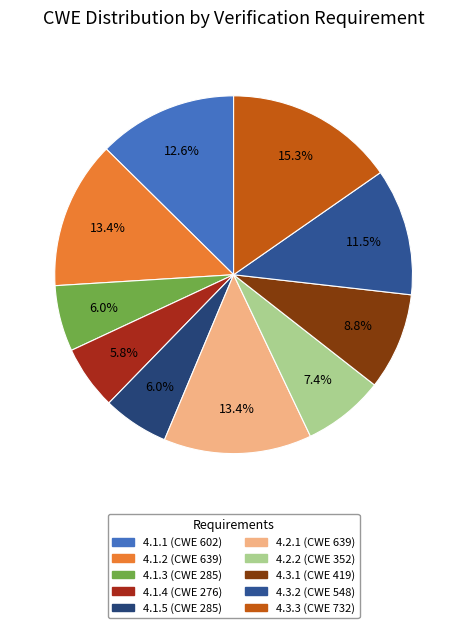

To the nearest percent, what is the difference between the largest and smallest slice percentages?

10%